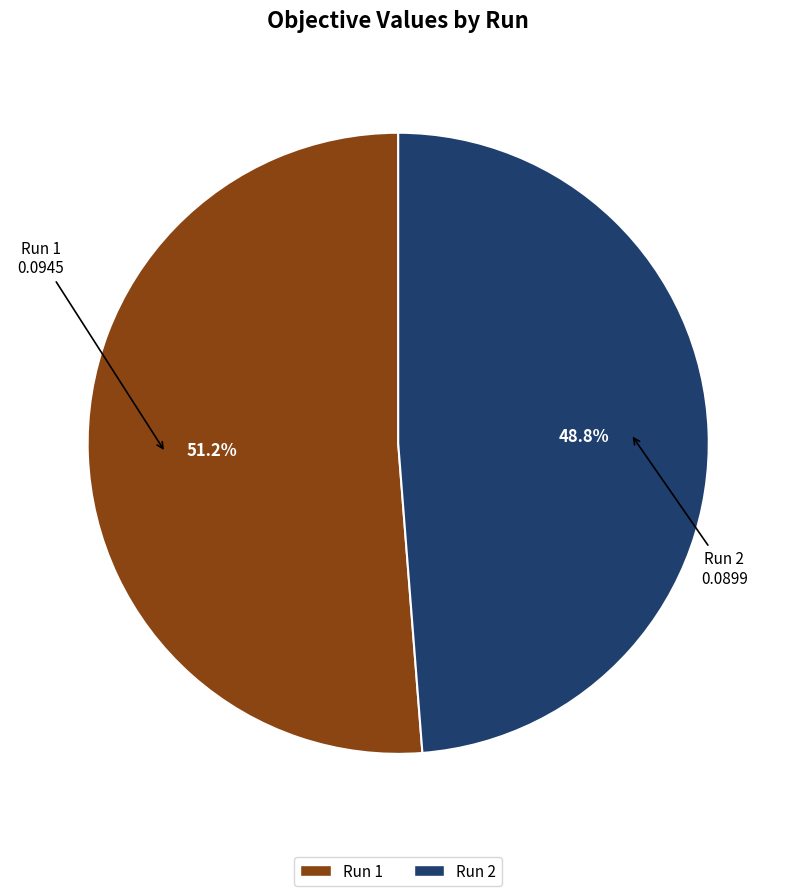

Rank the categories by value from highest to lowest.

Run 1, Run 2